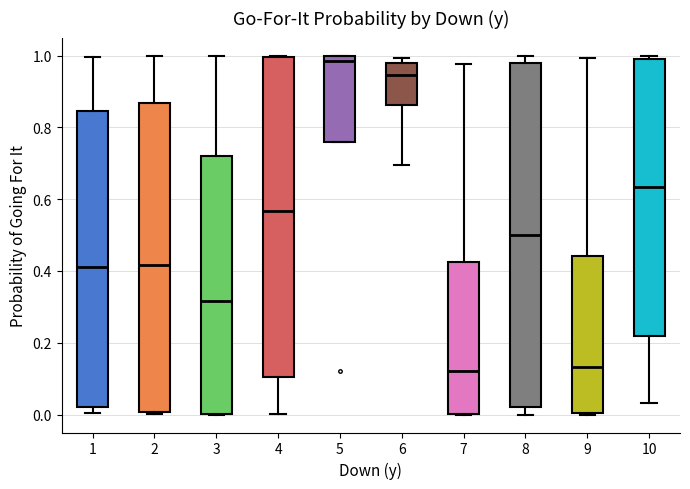

Where does the upper whisker of the box at x = 2 end on the y-axis? The values are not printed on the chart, so give them approximately, as read against the axis.

1.00